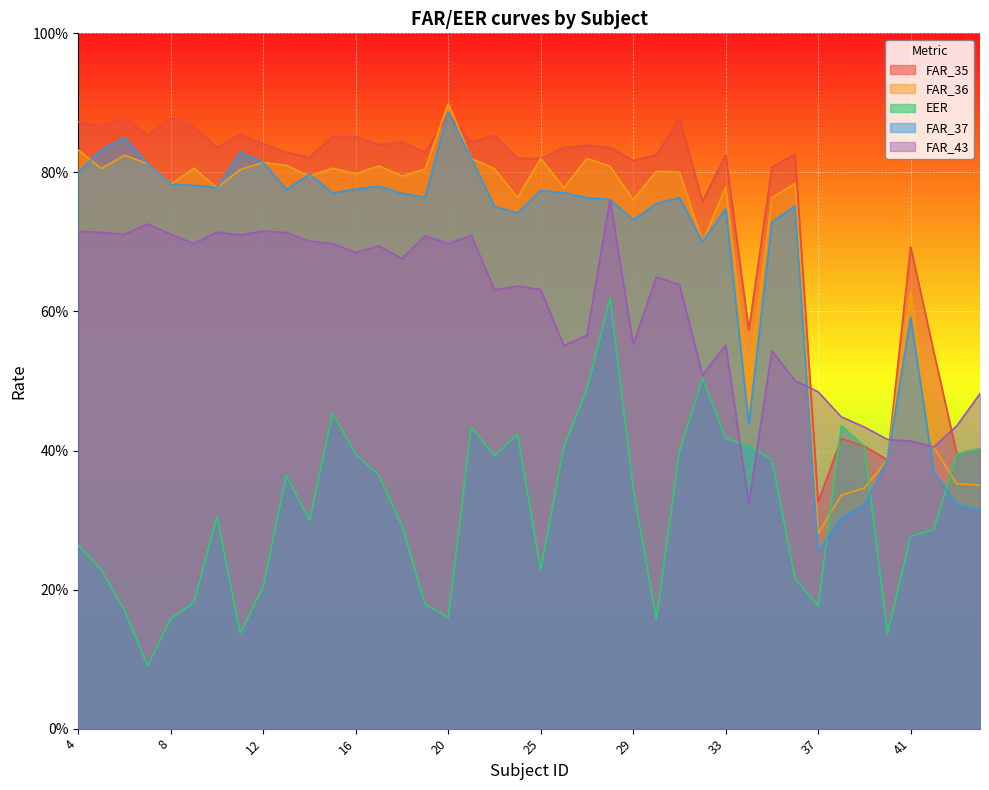

What is the greatest value displayed?

0.9